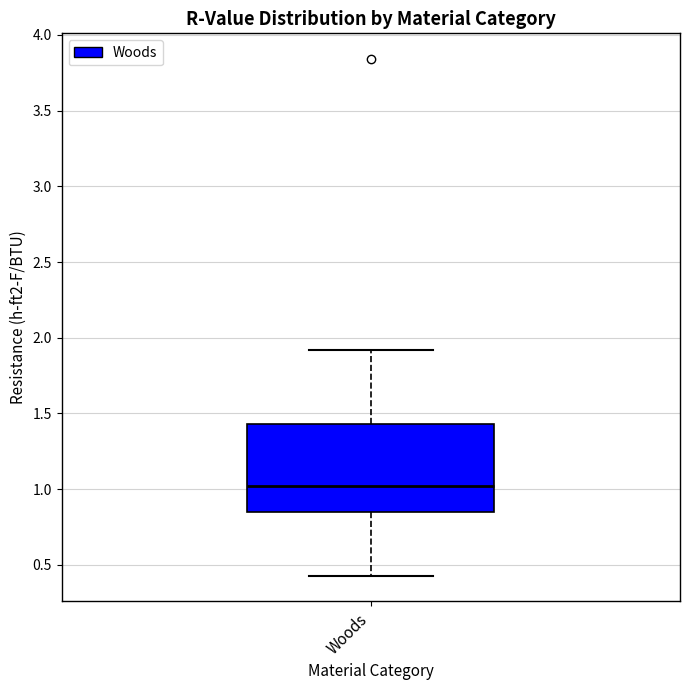

Where does the lower whisker of the box for Woods end on the y-axis? The values are not printed on the chart, so give them approximately, as read against the axis.

0.45